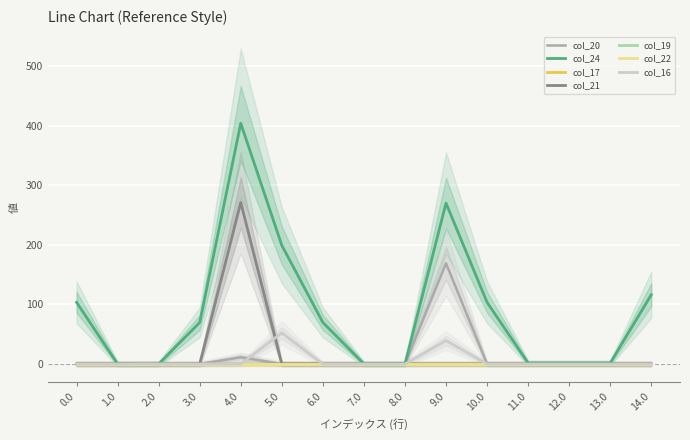

What is the total value across all series at 7.0?

0.2